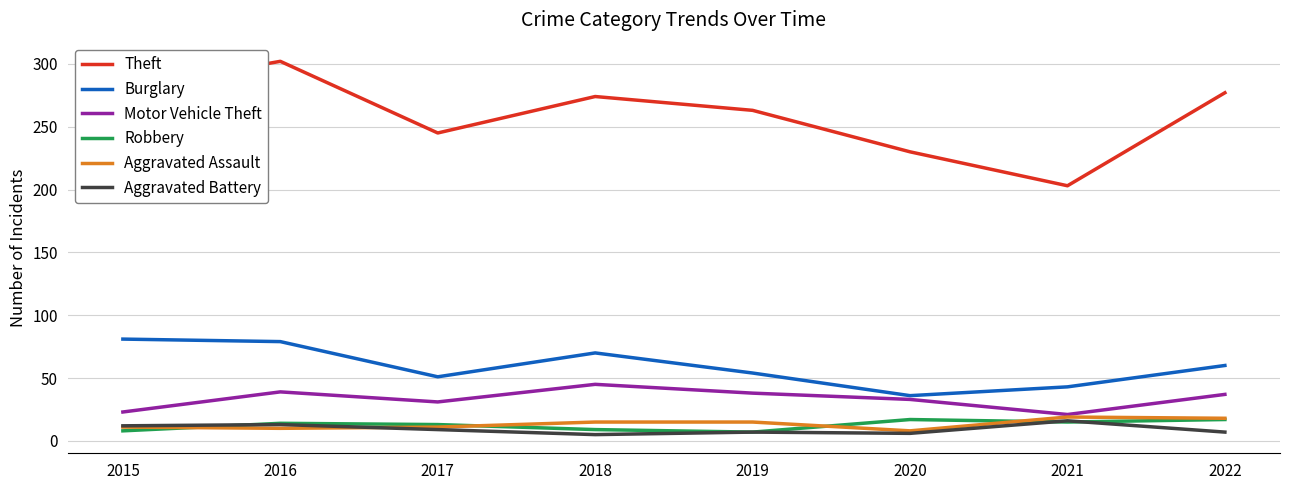

True or false: Robbery and Theft cross at least once.

False